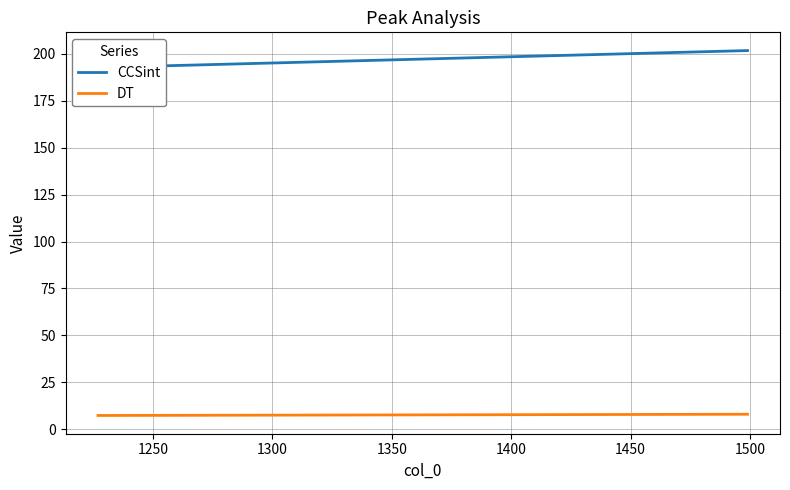

Between 1200 and 1300, which is larger?

1300